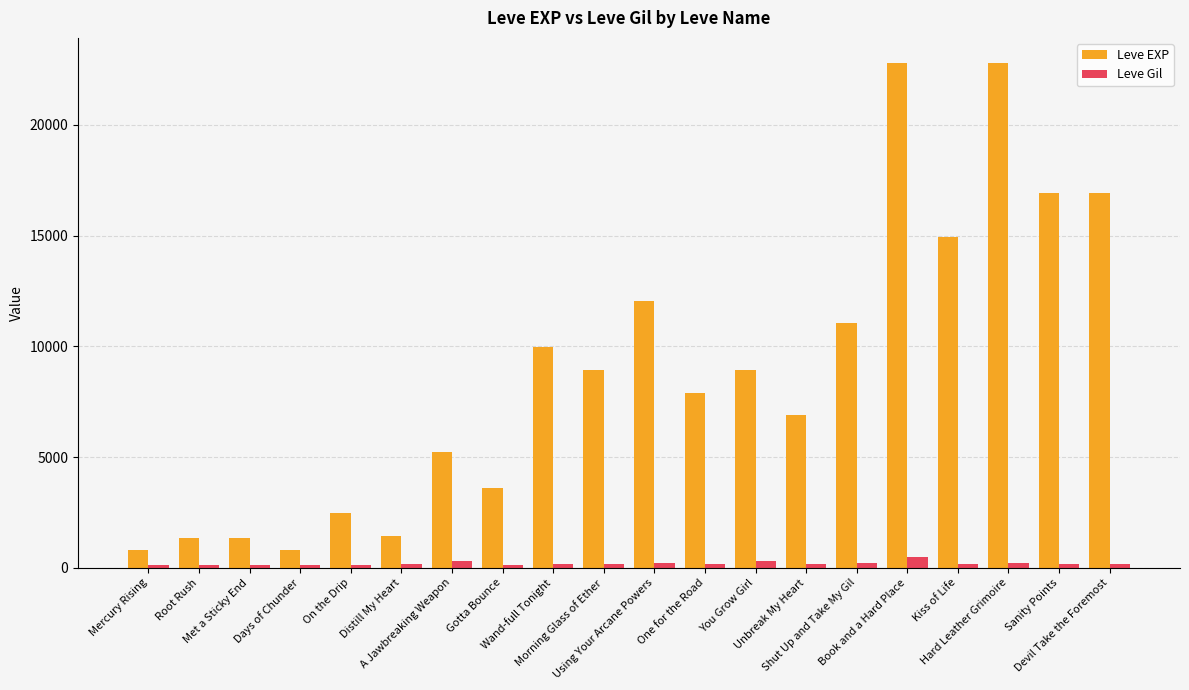

What is the sum of all Leve EXP values?

177010